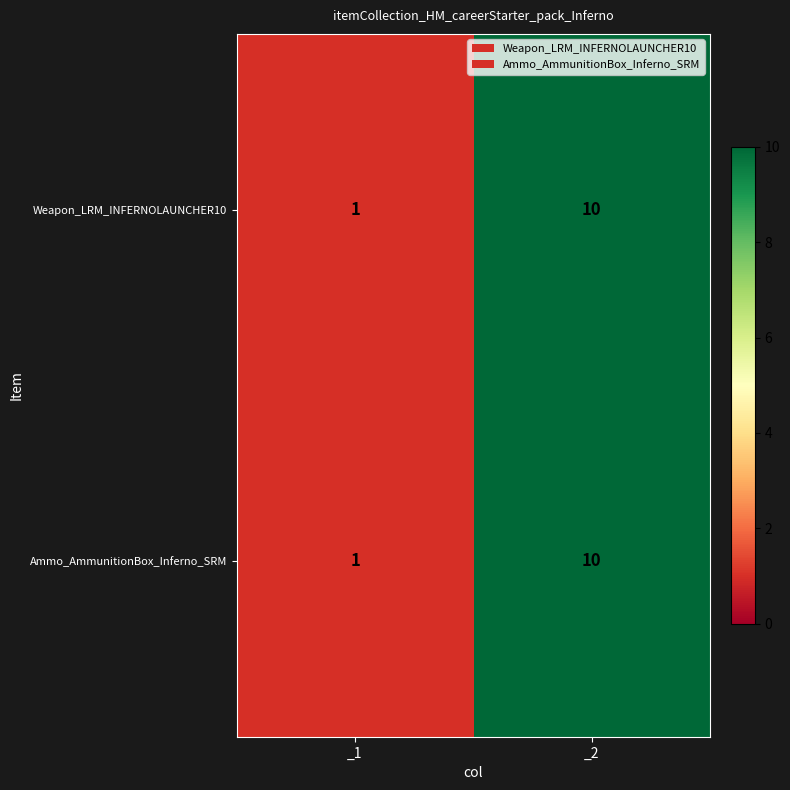

What is the approximate value of Weapon_LRM_INFERNOLAUNCHER10 at _2?

10